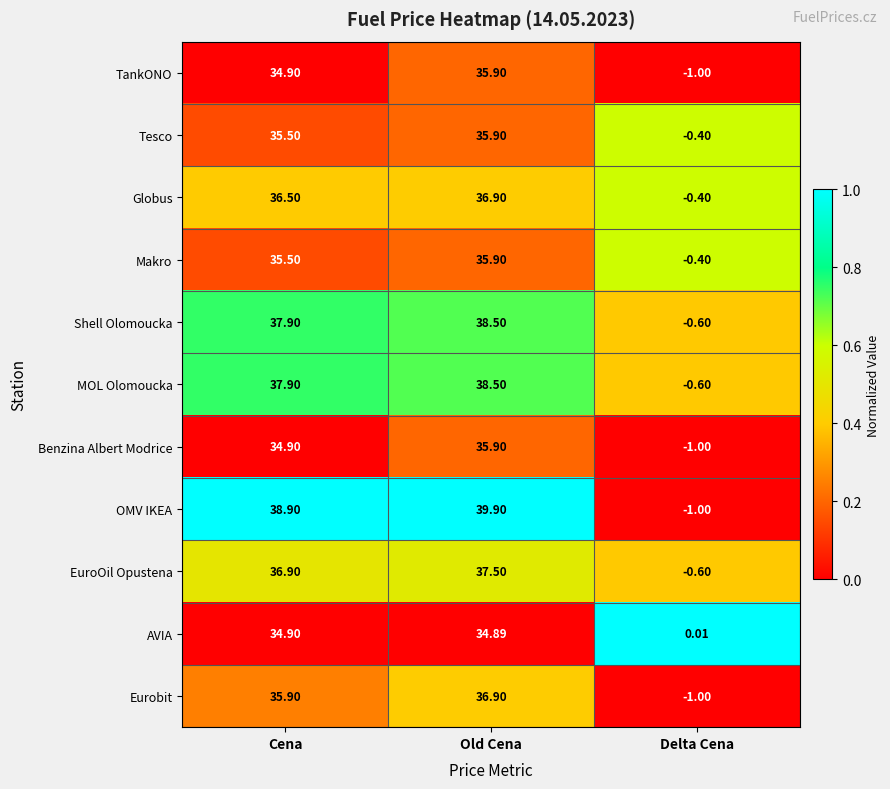

What is the maximum value shown in the chart?

39.9